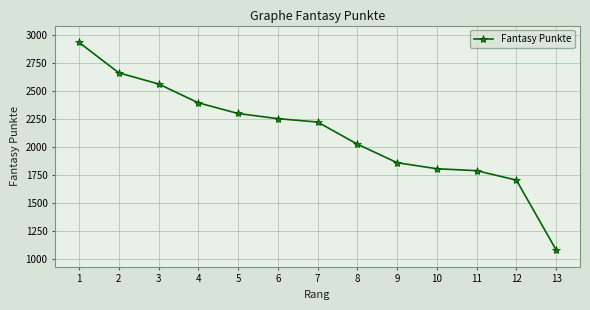

Count the number of data series in this chart.

1